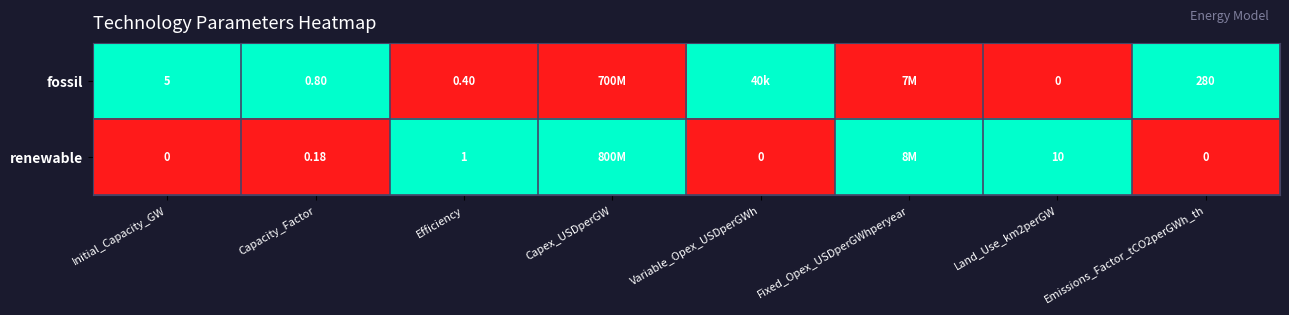

At Emissions_Factor_tCO2perGWh_th, list the series in order from smallest to largest.

renewable, fossil